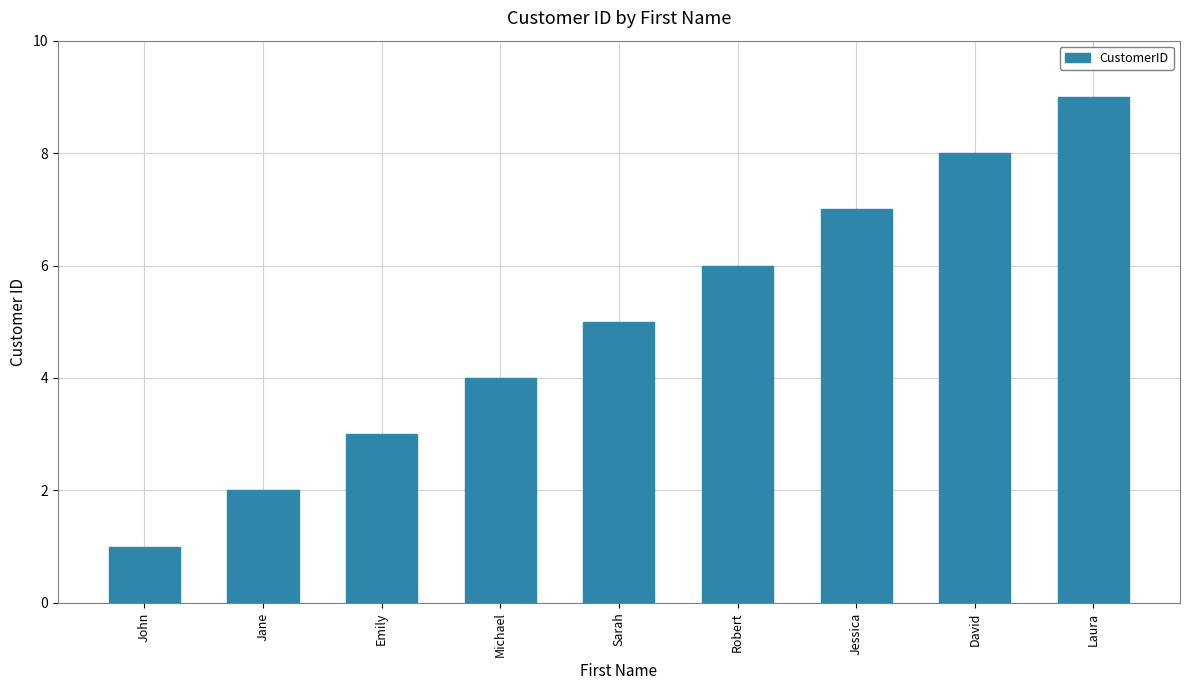

Rank the categories by value from highest to lowest.

Laura, David, Jessica, Robert, Sarah, Michael, Emily, Jane, John